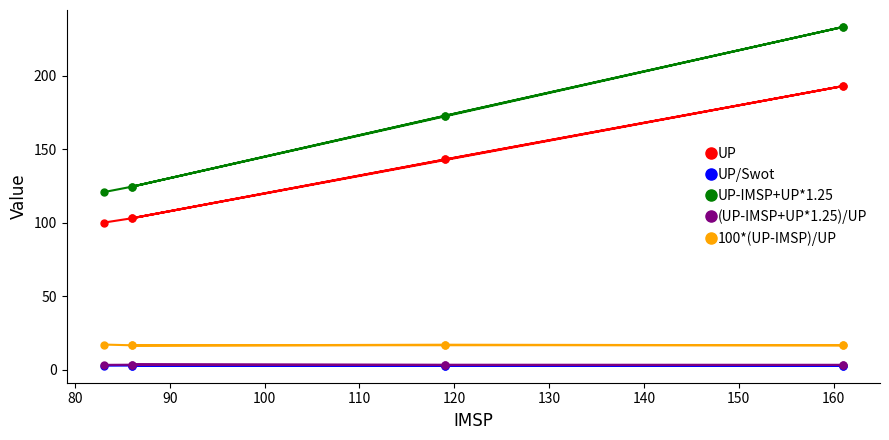

Does the chart have visible grid lines?

No